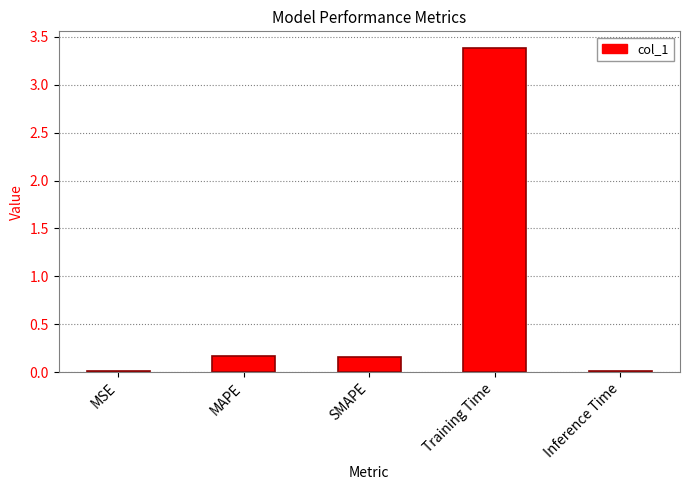

Are the bars horizontal?

No